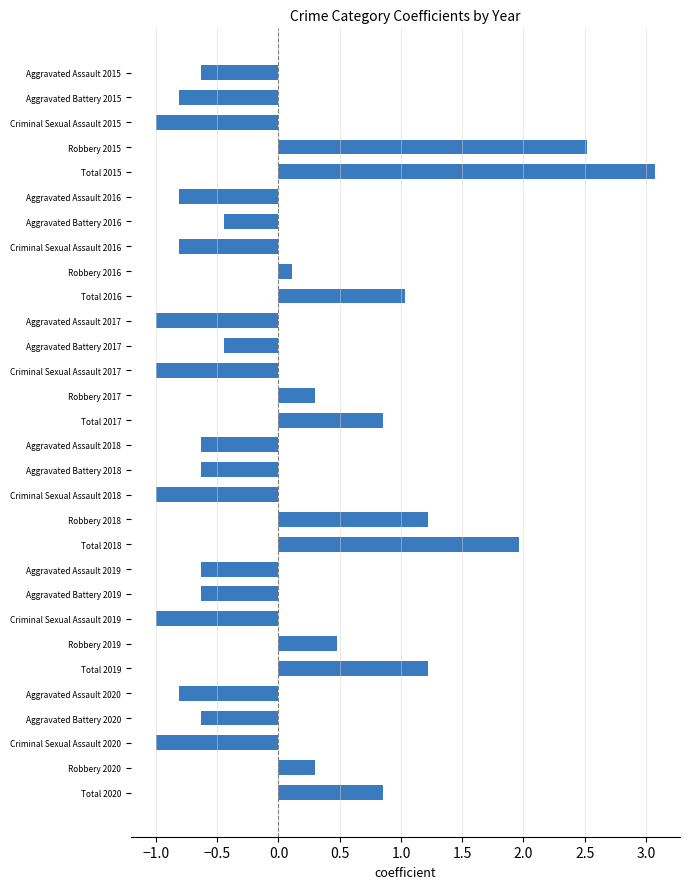

What is the value of the 22nd bar from the top?

-0.6